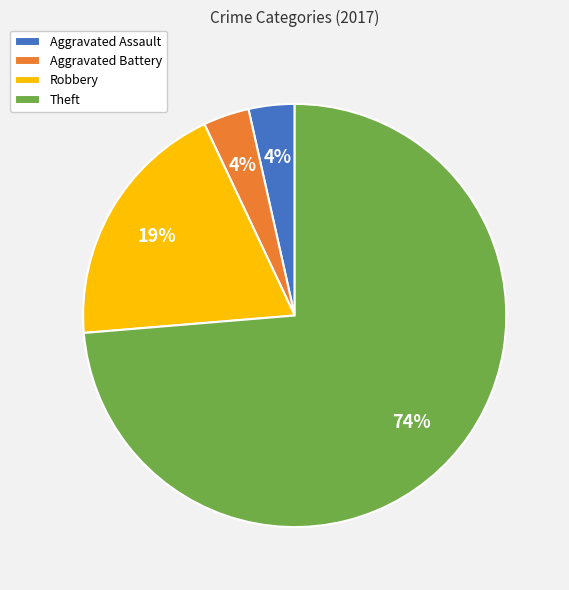

To the nearest percent, what is the combined percentage of Aggravated Battery and Robbery?

23%